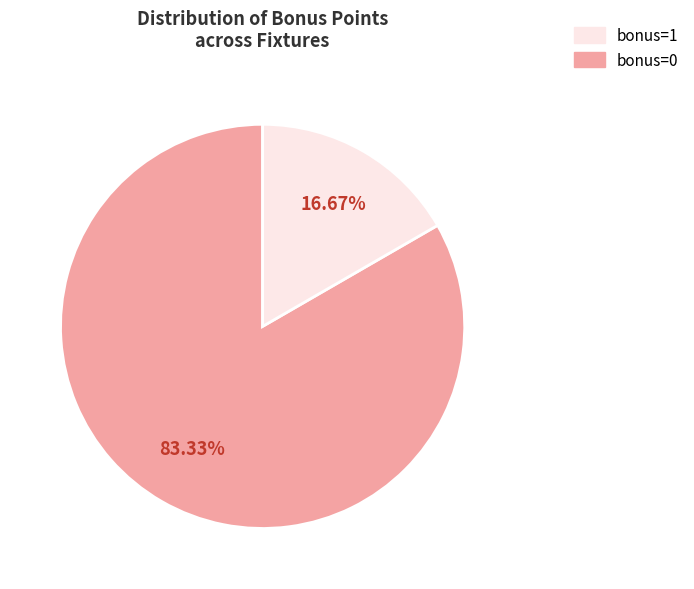

Does any single category account for the majority?

Yes